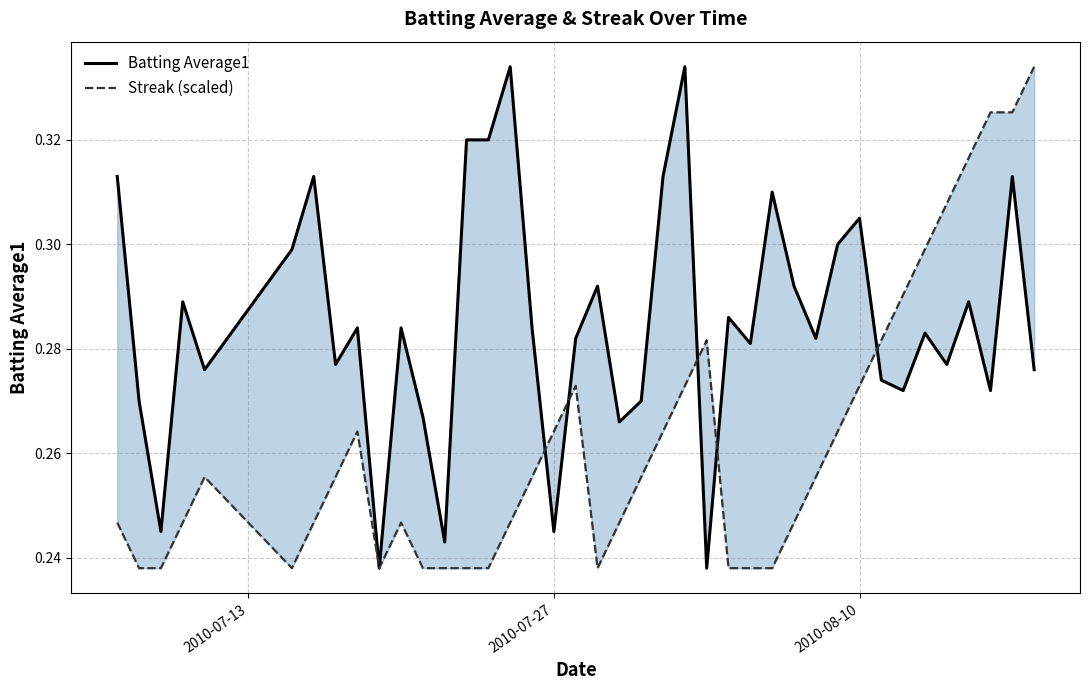

The Batting Average1 series shows 0.2 at 16. True or false?

False